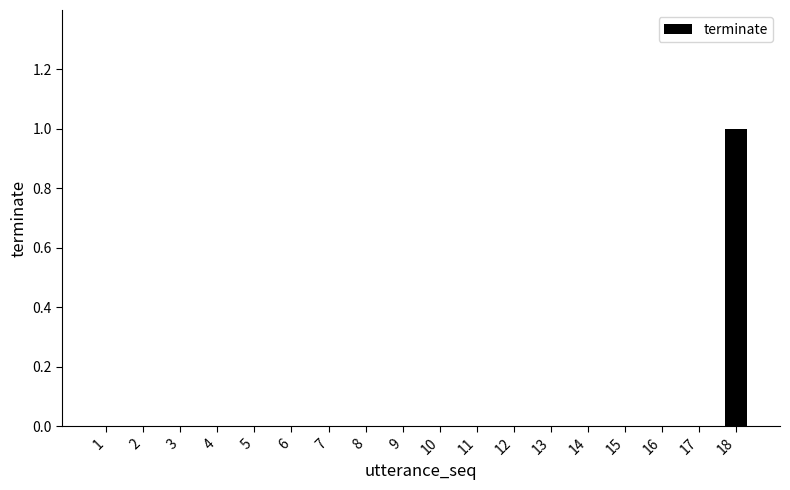

True or false: the data shows 0 at 10.

True